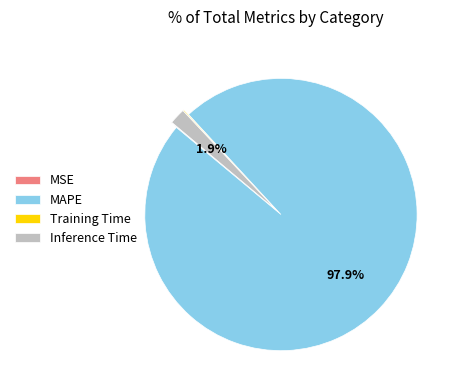

What percentage do MAPE and Inference Time together represent?

99.8%